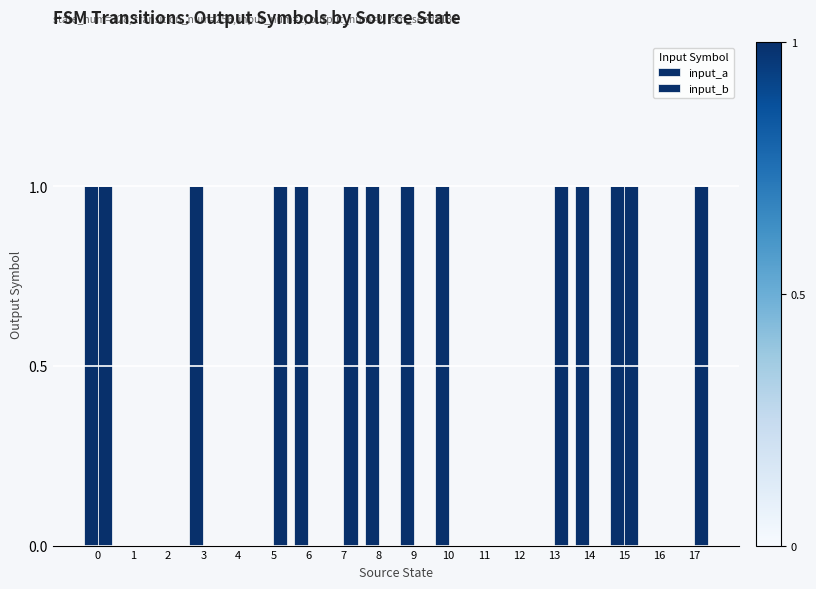

At which category does the chart reach its minimum across all series?

1